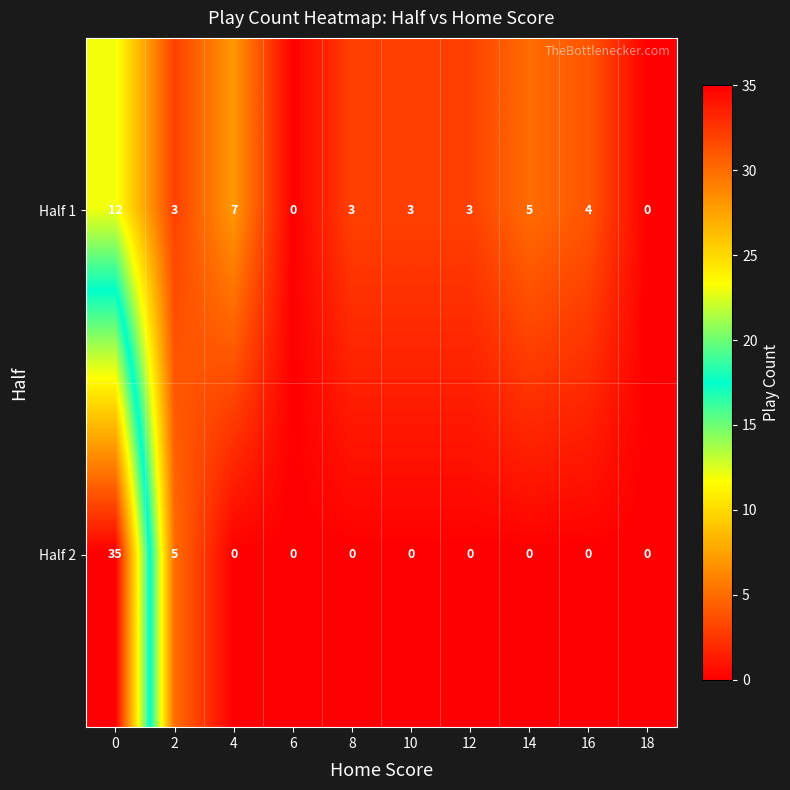

Which series has the widest spread of values?

Half 2